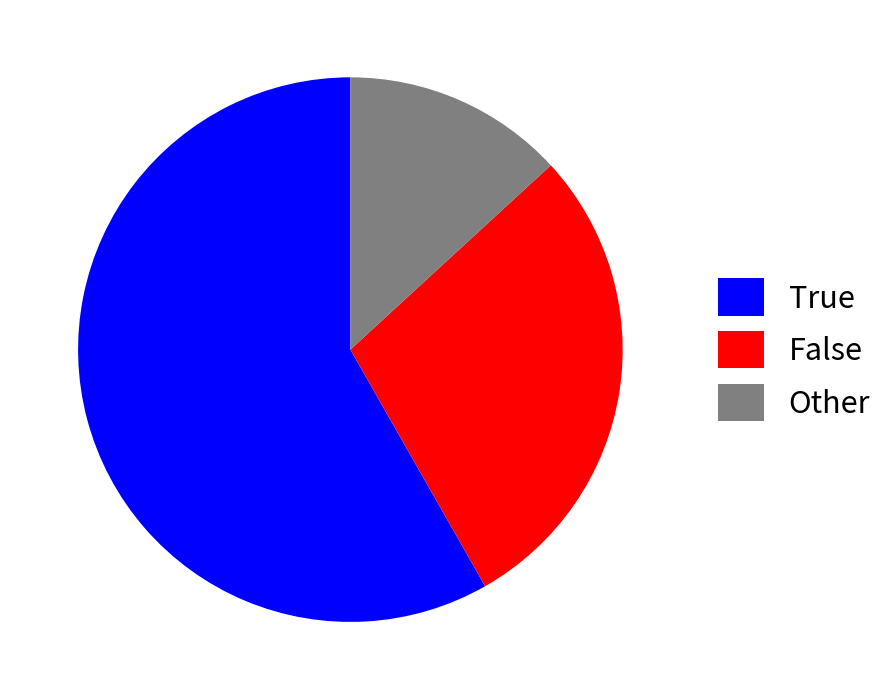

True or false: False accounts for 23% of the total.

False